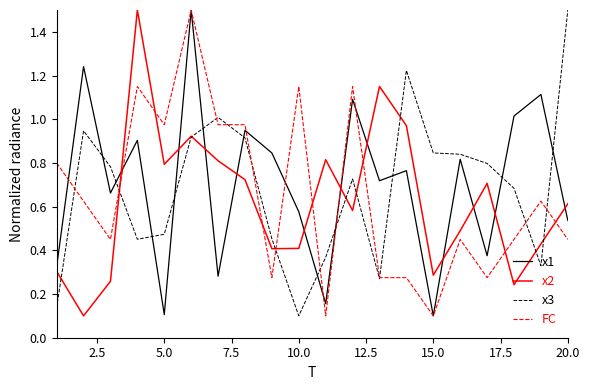

True or false: x3 and x1 cross at least once.

True